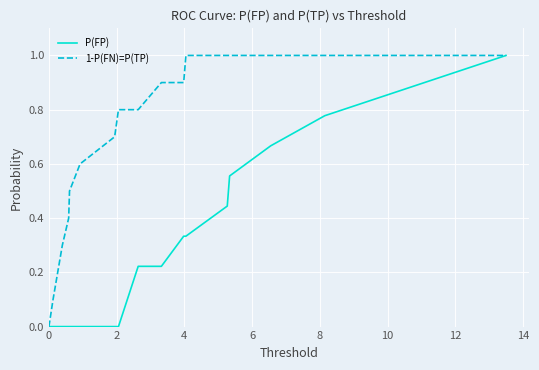

List the series in order of their overall mean, lowest first.

P(FP), 1-P(FN)=P(TP)